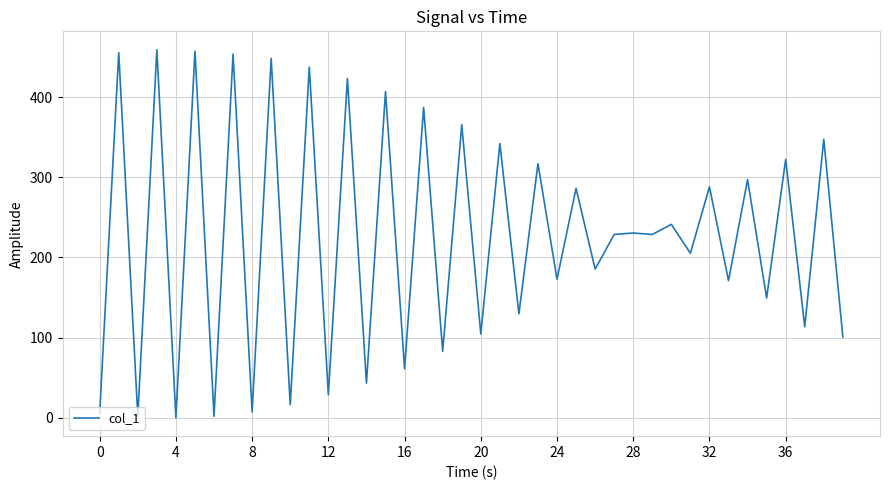

What is the difference between the maximum and minimum values?

459.0